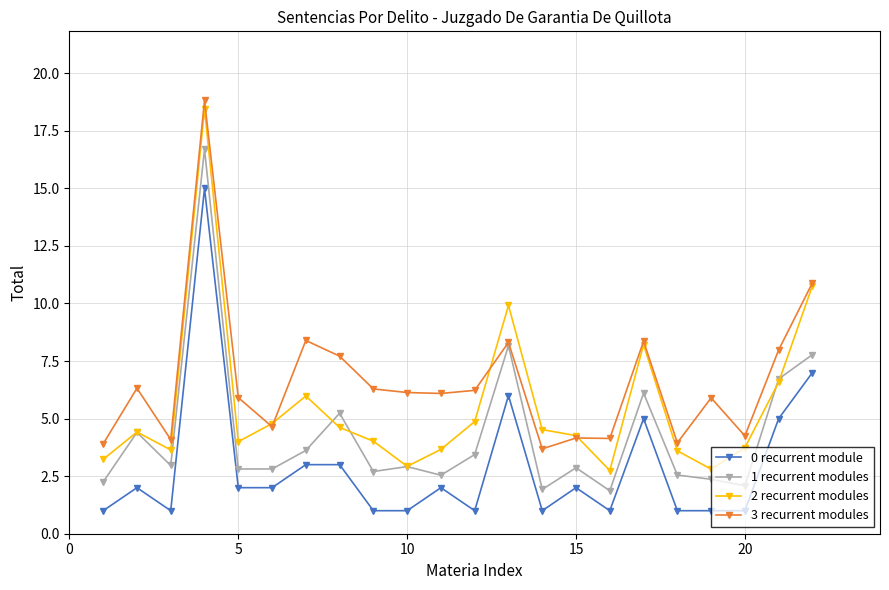

What is the value of the 3 recurrent modules point at the 7th from the left?

8.4